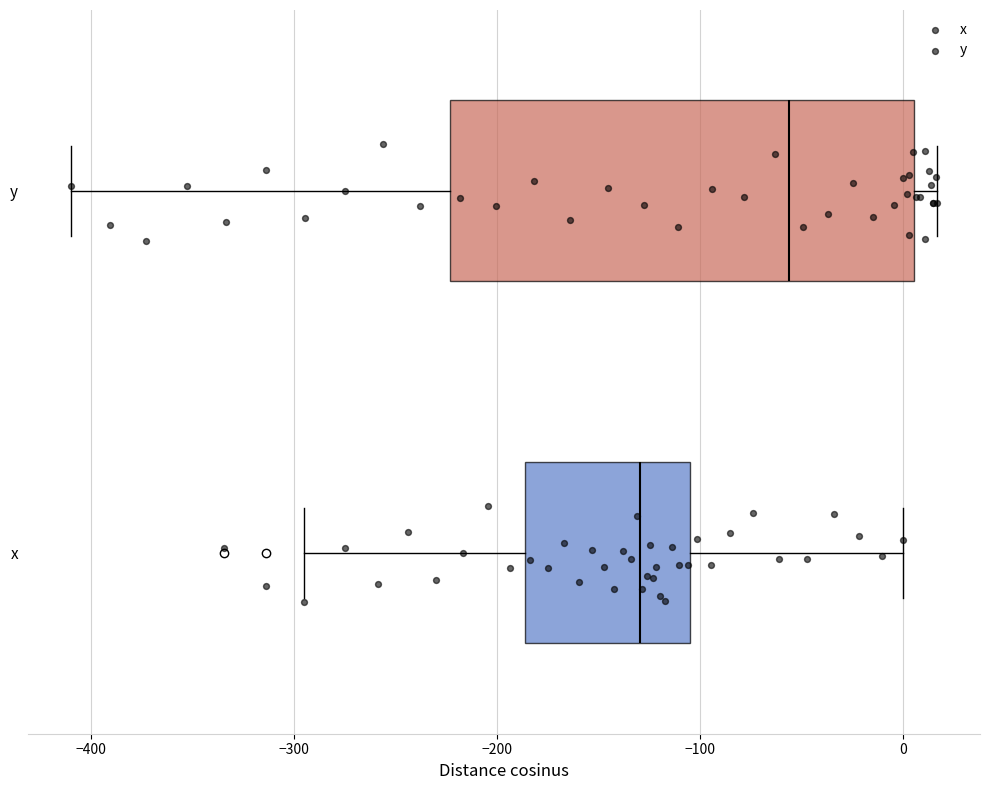

Comparing the boxes themselves (not the whiskers), which one is the widest?

y